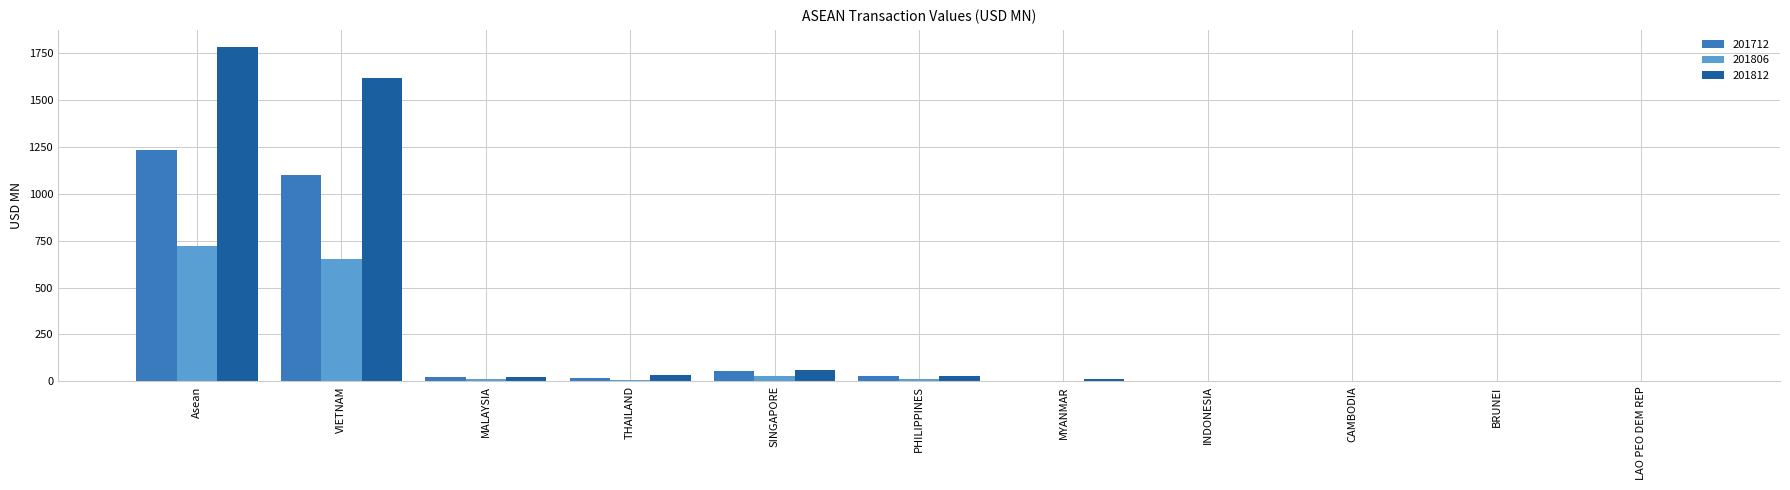

True or false: 201806 has a value of 152.7 at Asean.

False